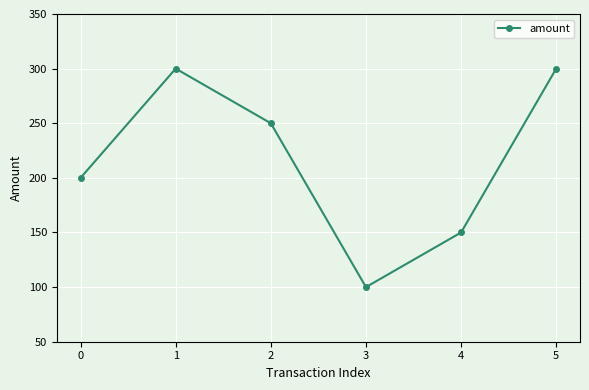

Is this an area chart (filled region under the line)?

No